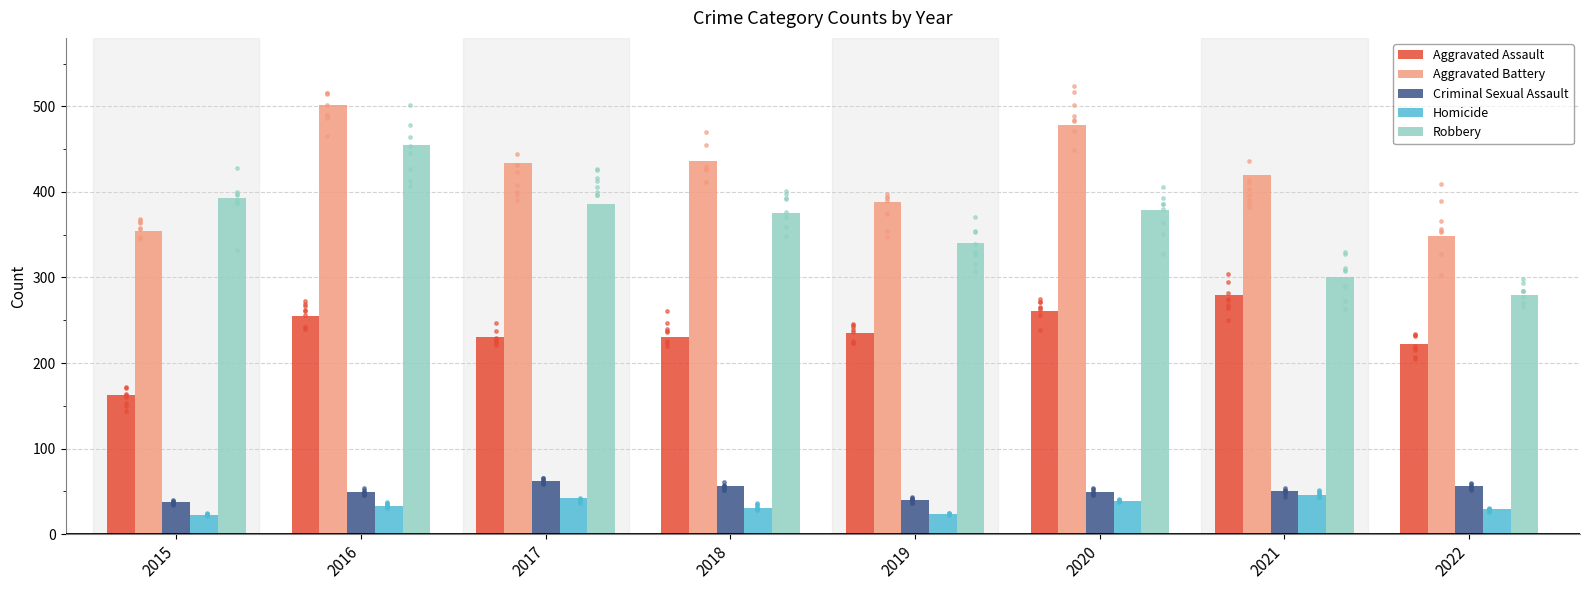

Which series reaches the minimum Y coordinate?

Homicide